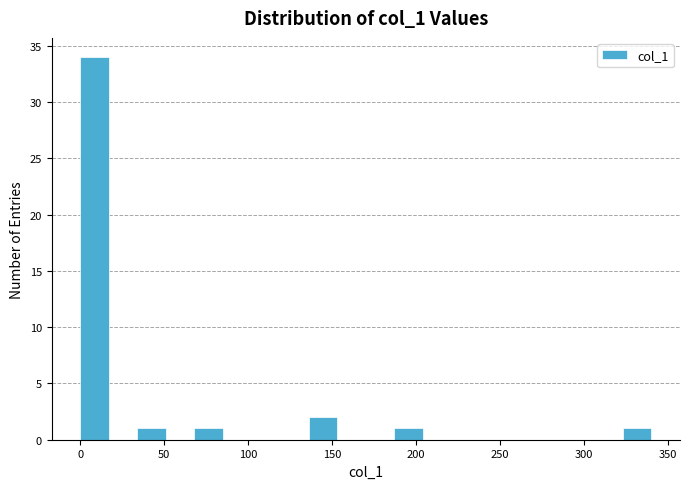

Around what value on the x-axis is the tallest bar? Give the approximate position of its centre, as read against the axis.

10